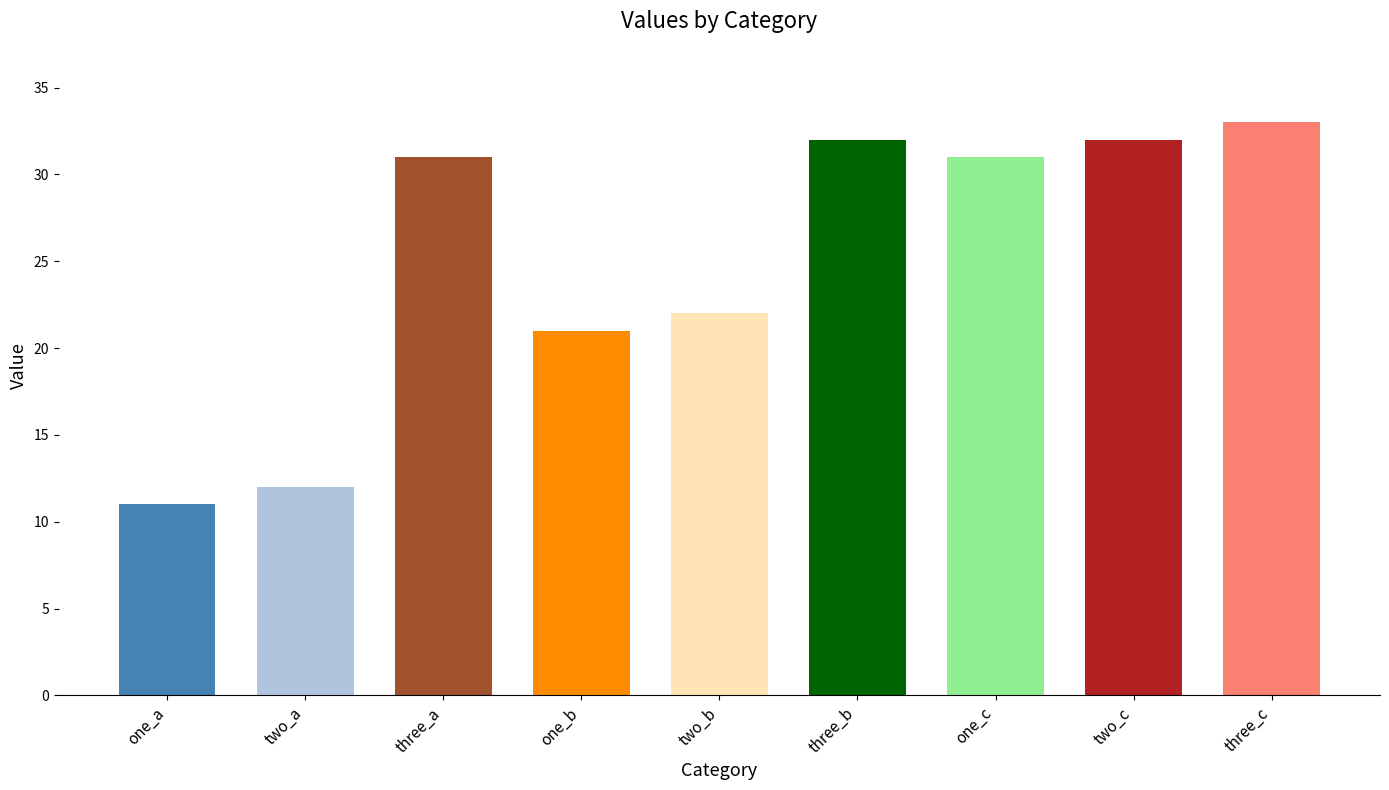

Is it true that c equals 51 at one?

False